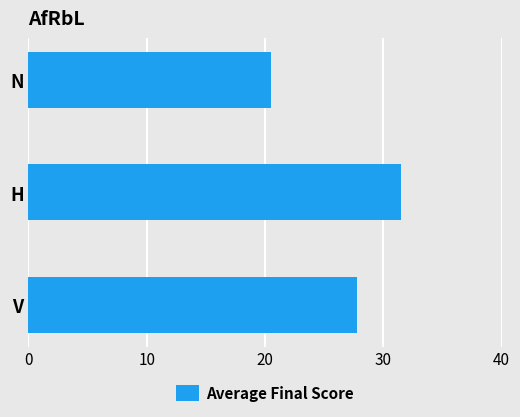

What is the difference between the values at V and N?

7.3